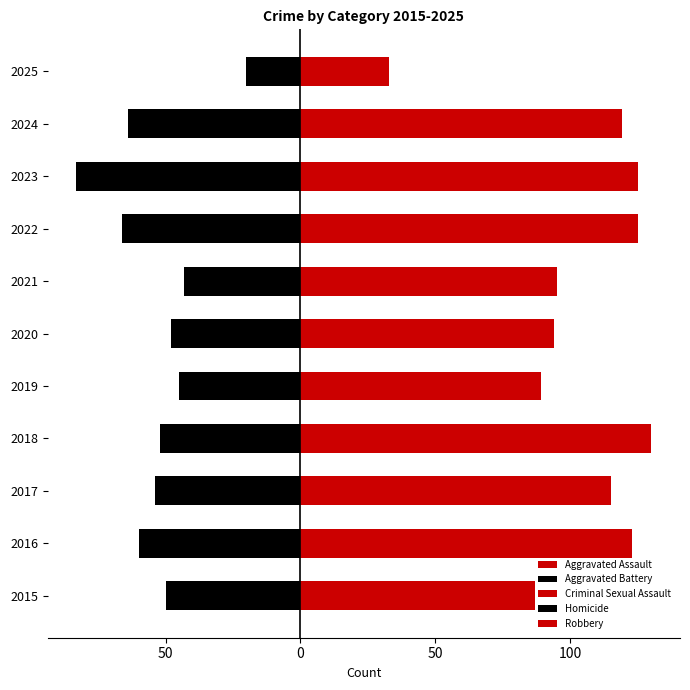

Is the value of Robbery at 2024 greater than the value of Homicide at 2025?

Yes